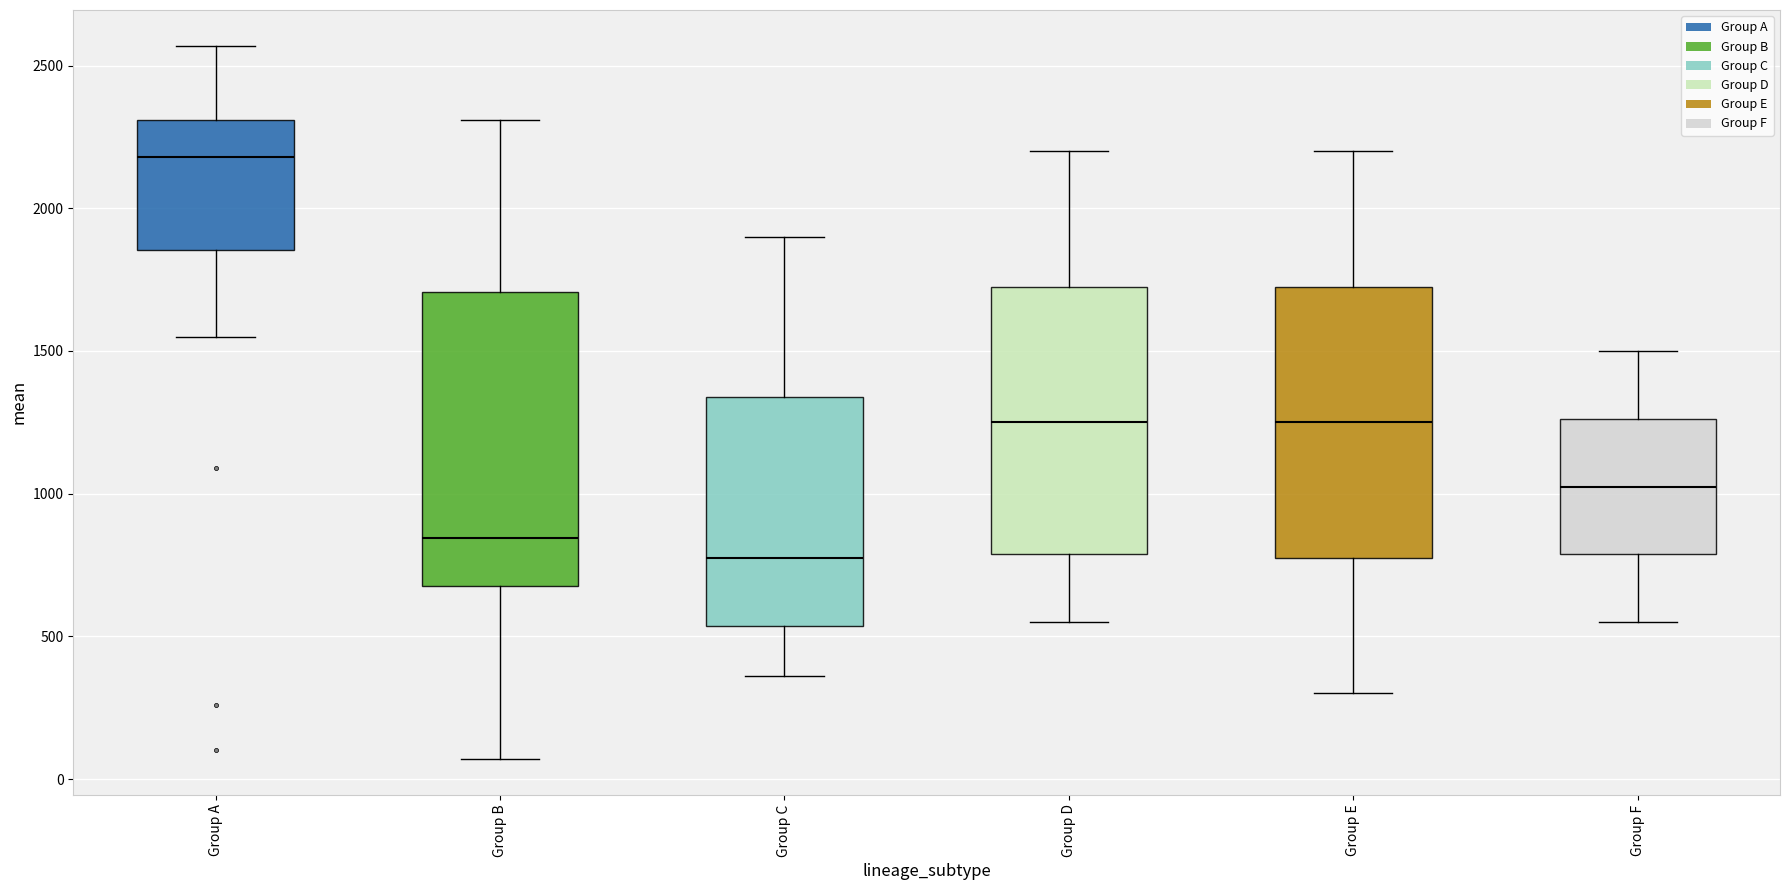

Which box is the tallest, from its lower edge to its upper edge?

Group B